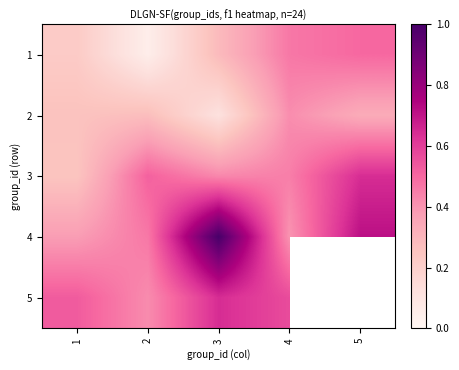

List the labels in order of 3 value, smallest first.

1, 3, 4, 2, 5